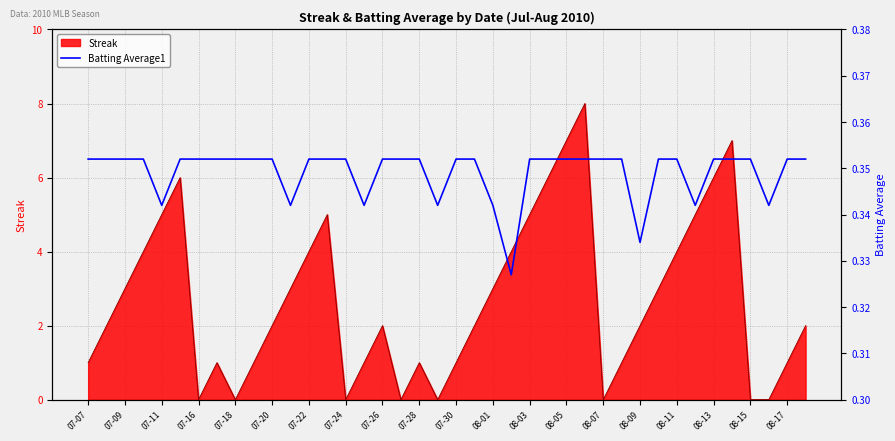

Is it true that Streak equals 0 at 07-24?

True